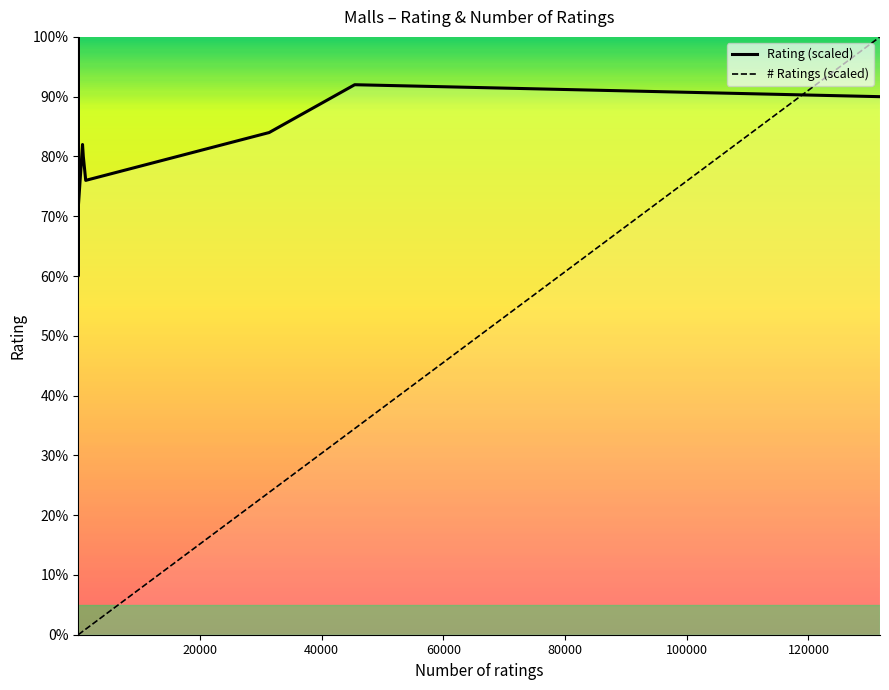

What are all the series names shown in the legend?

Rating (scaled), # Ratings (scaled)